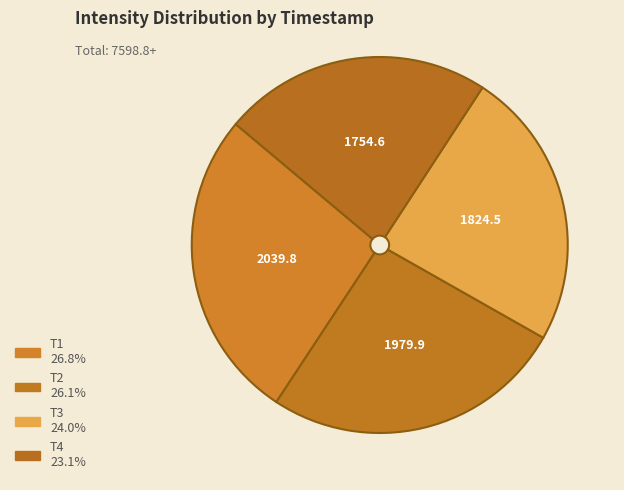

Does any single category account for the majority?

No